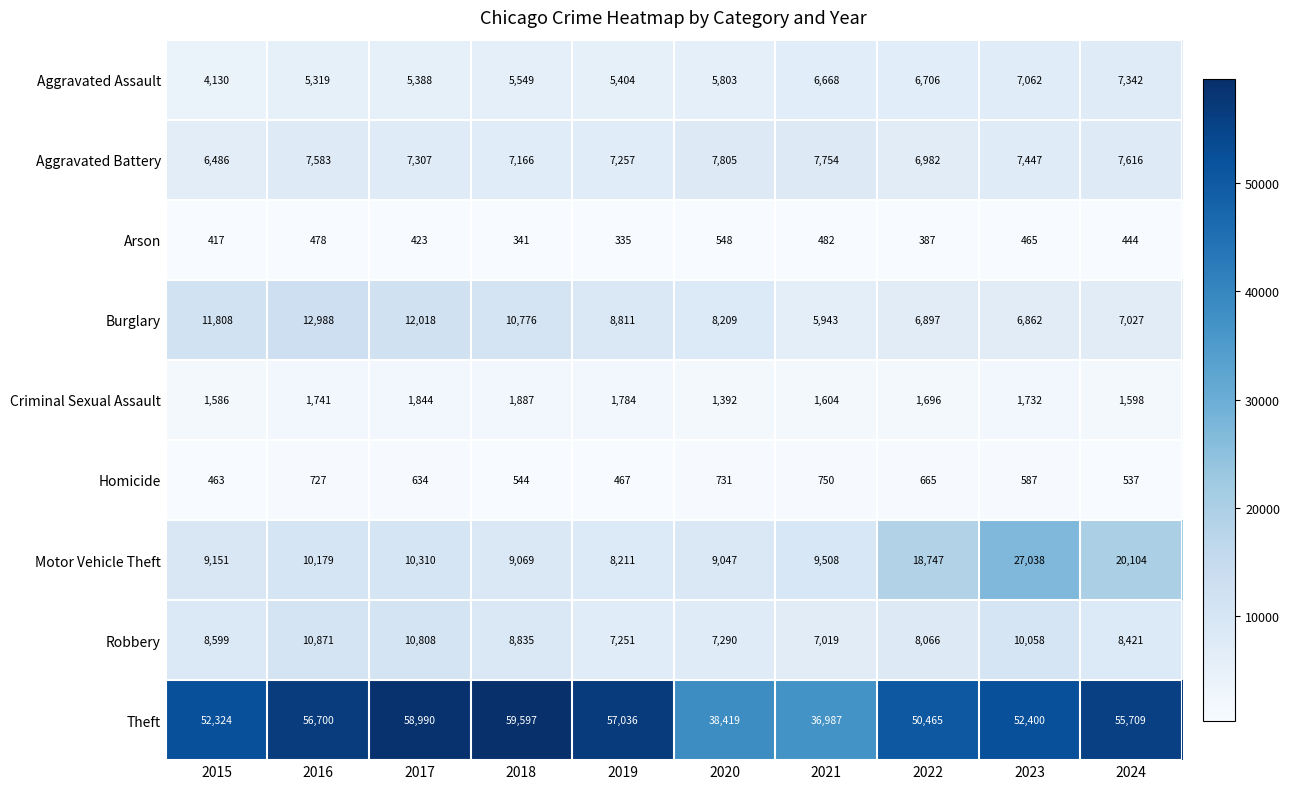

What is the maximum value shown in the chart?

59597